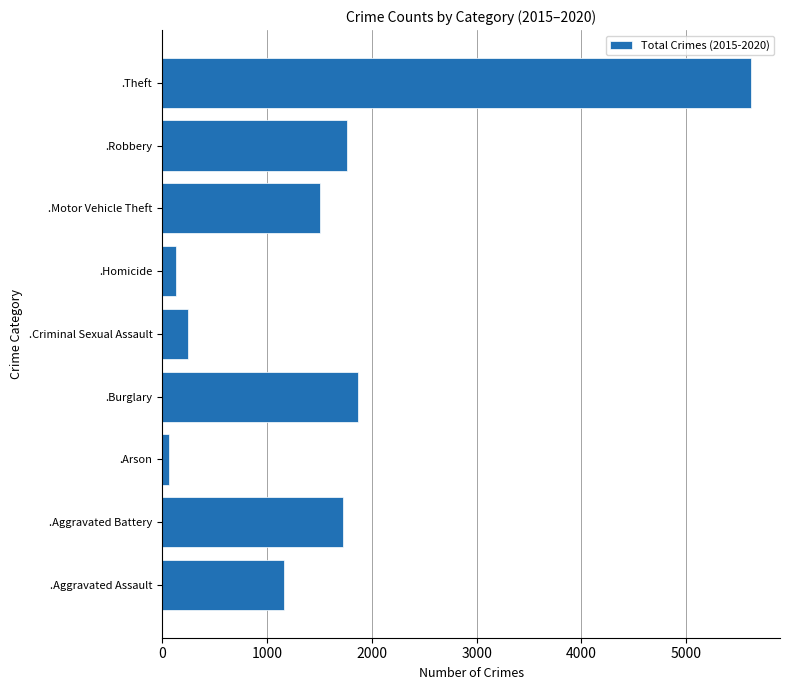

What is the change in value from .Aggravated Battery to .Burglary?

+148